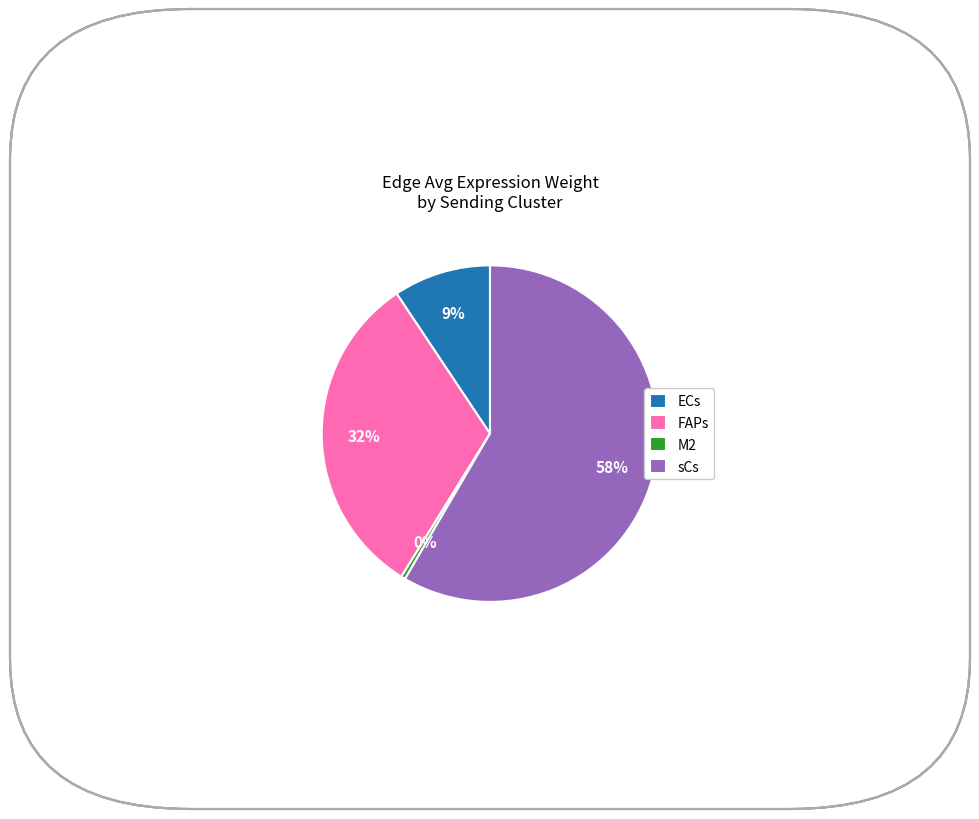

Rank the categories by value from highest to lowest.

sCs, FAPs, ECs, M2